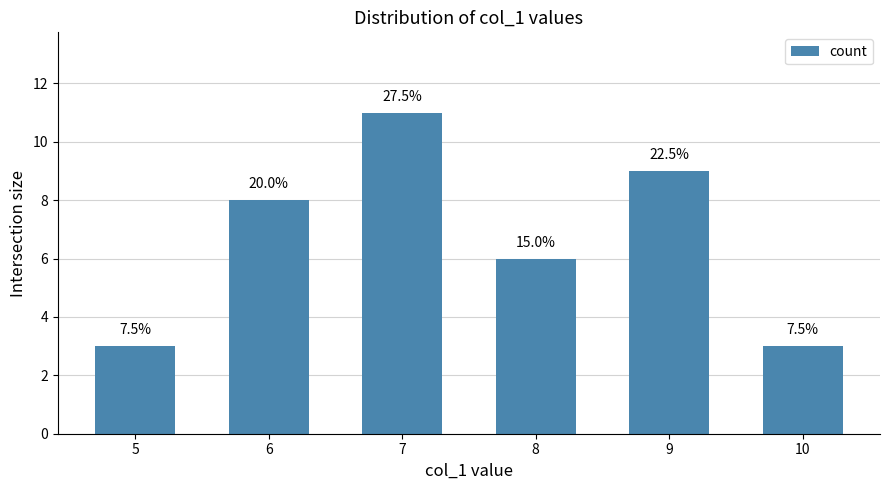

How many bars are there in total?

6